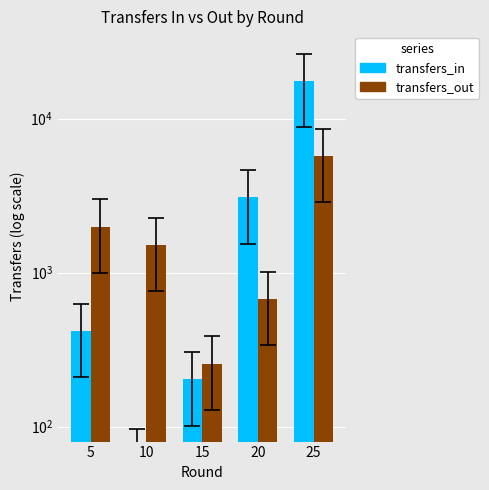

Rank the series by their average value, from lowest to highest.

transfers_out, transfers_in